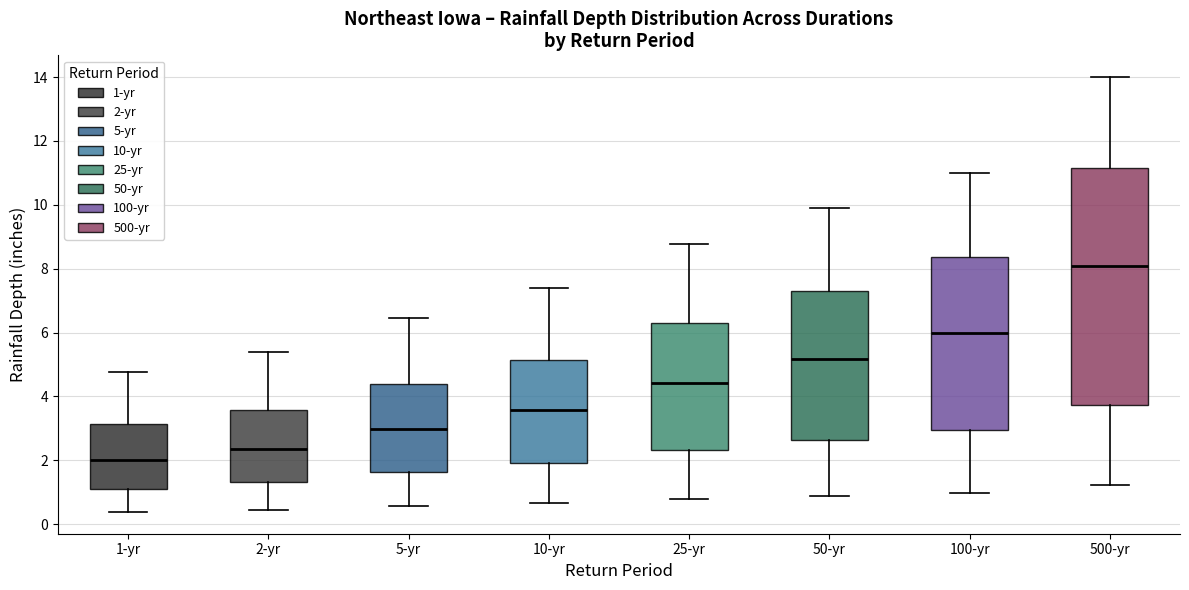

Reading left to right, read every box against the y-axis: the position of its median line, the range the box covers, and the ends of its whiskers. The values are not printed on the chart, so give them approximately, as read against the axis.

1-yr: median 2.0, box 1.2 to 3.2, whiskers 0.4 to 4.8
2-yr: median 2.4, box 1.4 to 3.6, whiskers 0.4 to 5.4
5-yr: median 3.0, box 1.6 to 4.4, whiskers 0.6 to 6.4
10-yr: median 3.6, box 2.0 to 5.2, whiskers 0.6 to 7.4
25-yr: median 4.4, box 2.4 to 6.4, whiskers 0.8 to 8.8
50-yr: median 5.2, box 2.6 to 7.2, whiskers 0.8 to 10.0
100-yr: median 6.0, box 3.0 to 8.4, whiskers 1.0 to 11.0
500-yr: median 8.0, box 3.8 to 11.2, whiskers 1.2 to 14.0